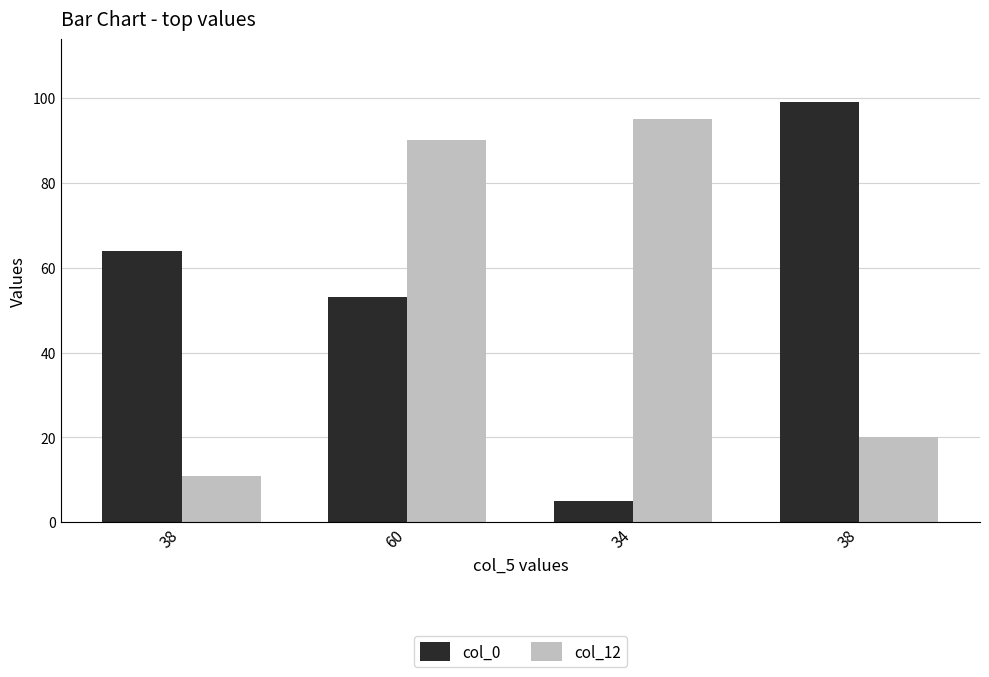

What are all the series names shown in the legend?

col_0, col_12